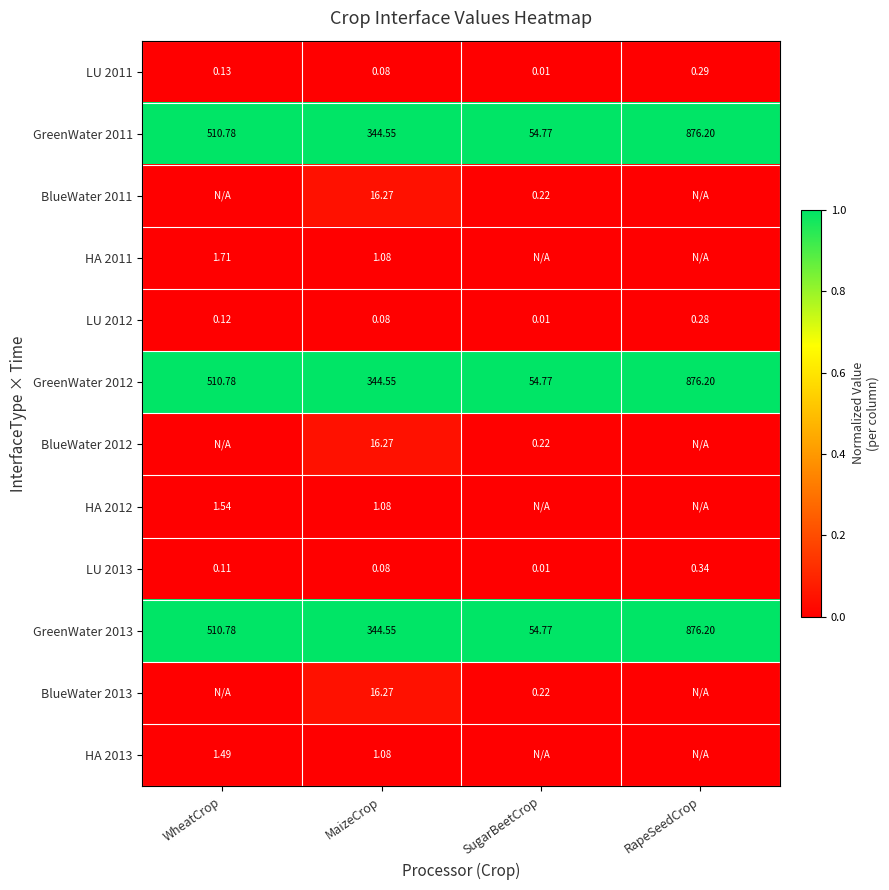

Rank the categories by LU 2011 value from highest to lowest.

RapeSeedCrop, WheatCrop, MaizeCrop, SugarBeetCrop